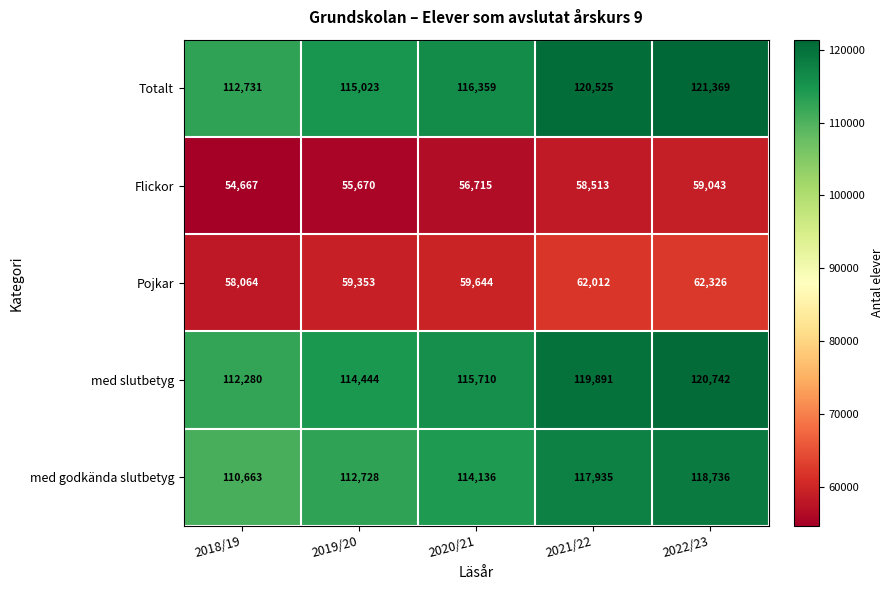

At which label is Totalt closest to 117050?

2020/21